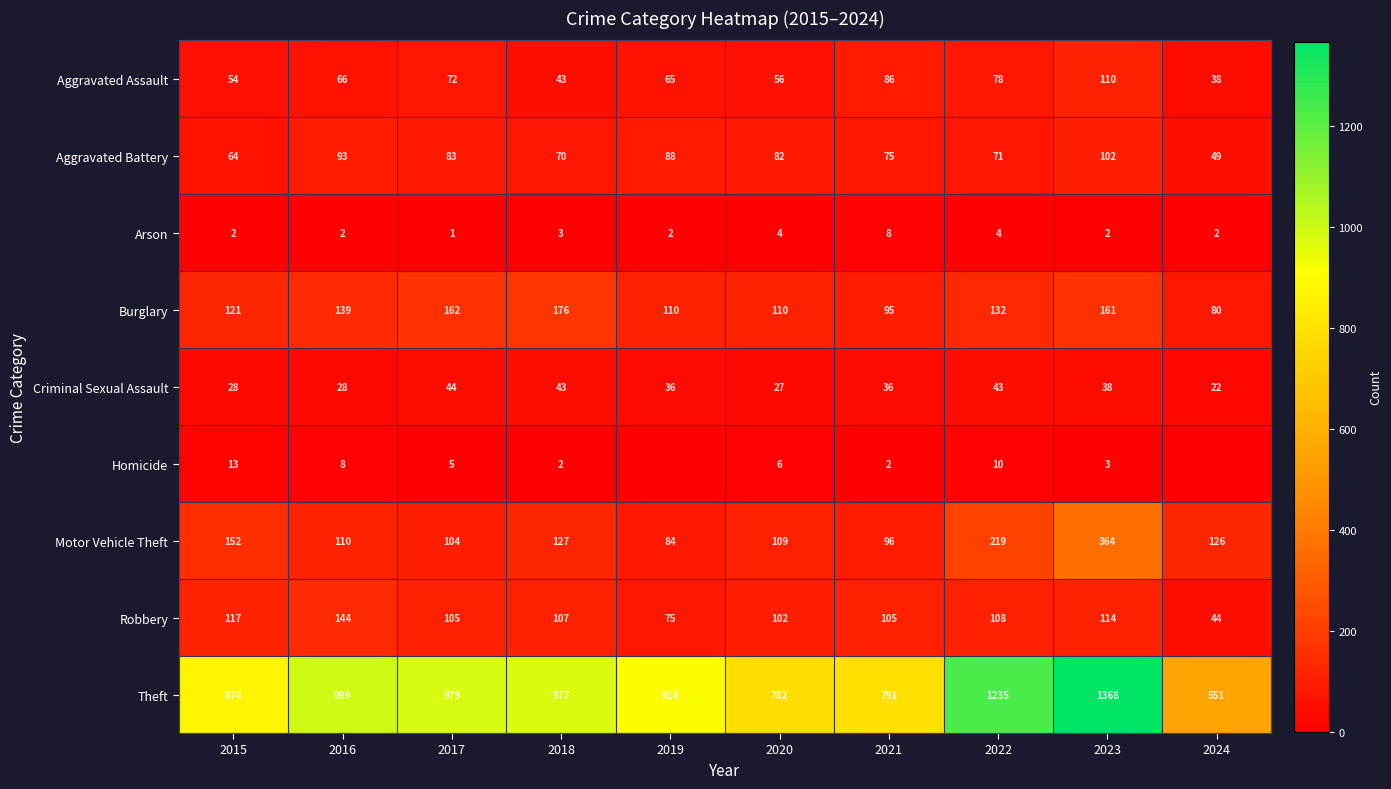

What is the sum of the Homicide values at 2017 and 2016?

13